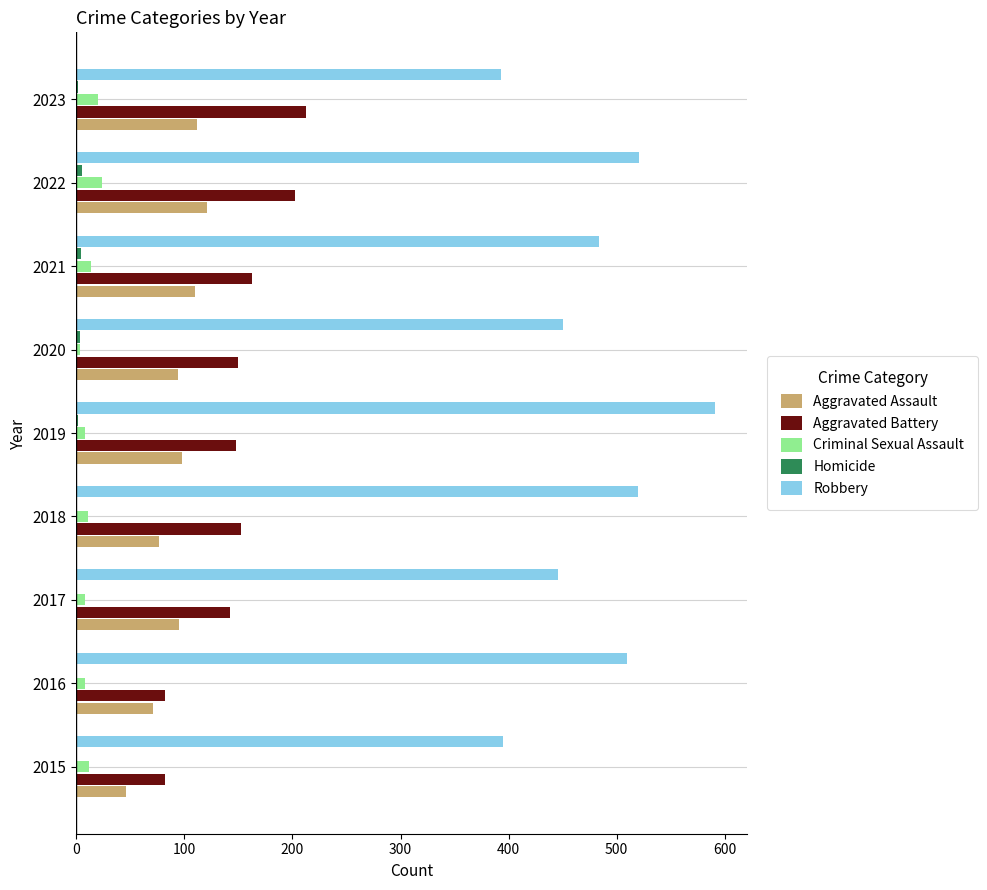

What is the greatest value displayed?

591